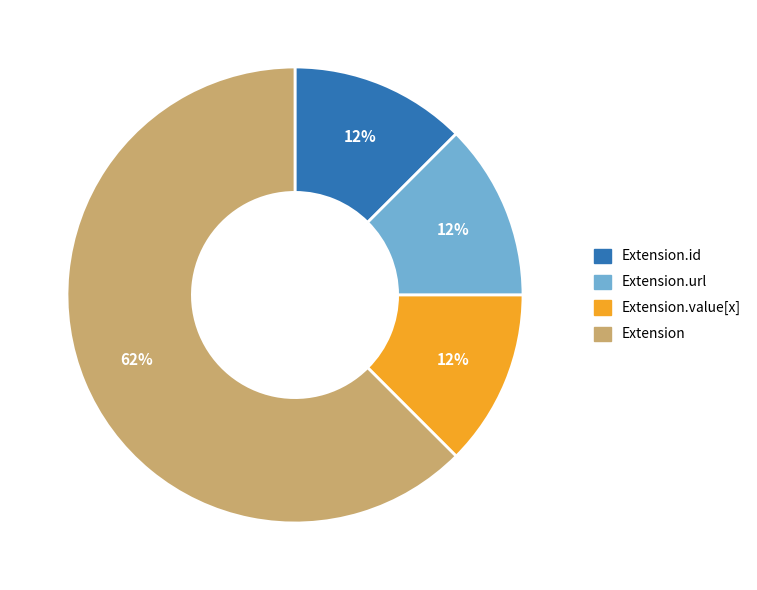

The Extension.url slice represents 99% of the pie. True or false?

False